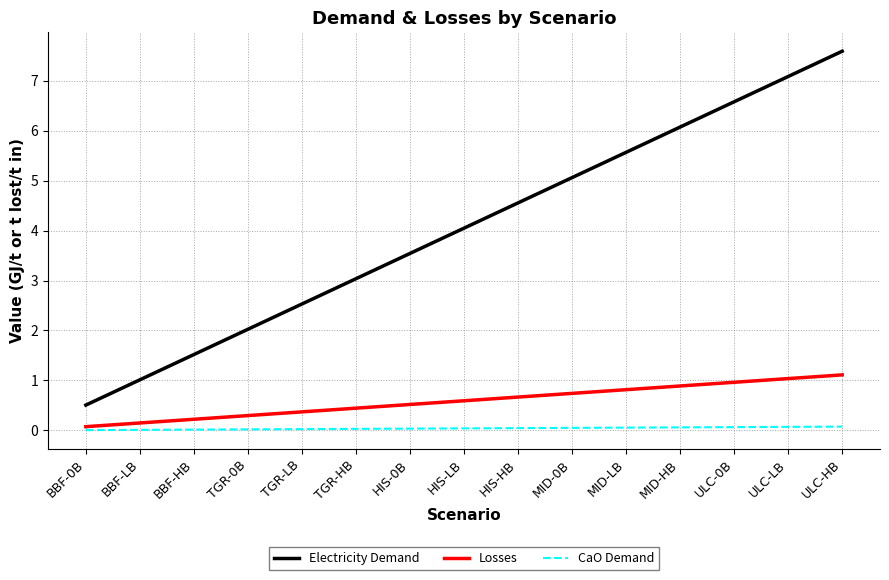

Rank the series at ULC-LB from lowest to highest value.

CaO Demand, Losses, Electricity Demand